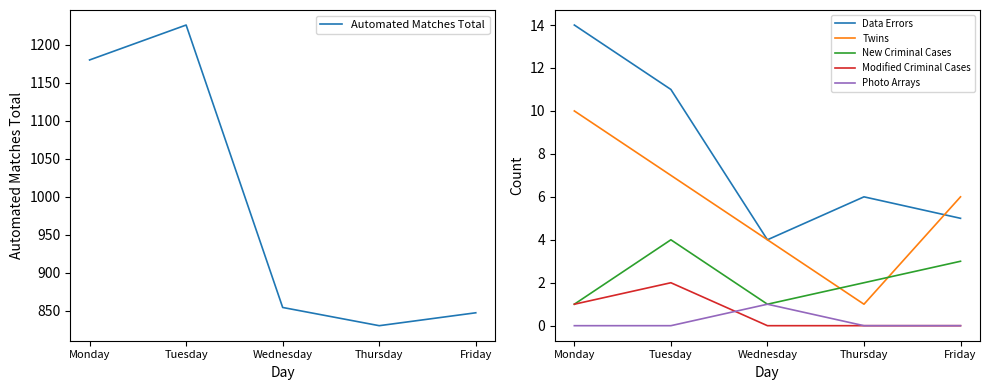

Which has a higher value, Friday or Thursday?

Friday